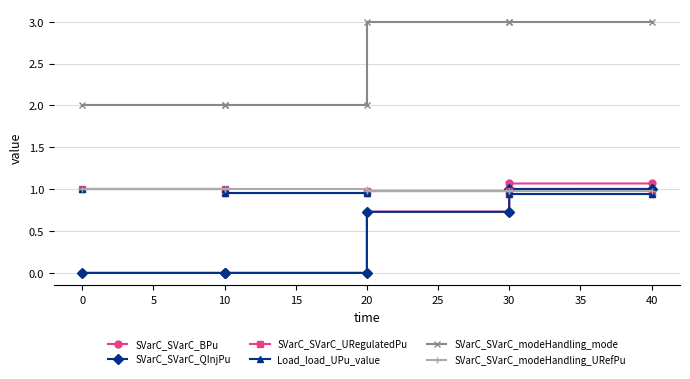

What is the highest value of the SVarC_SVarC_BPu series?

1.1